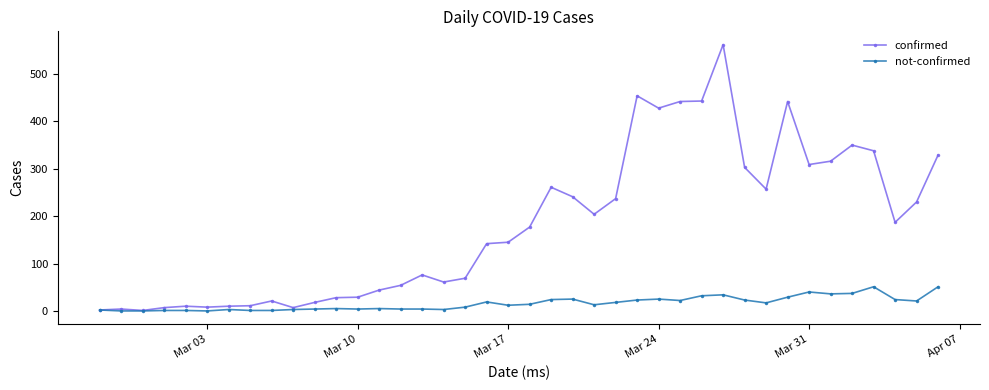

What is the greatest value displayed?

562